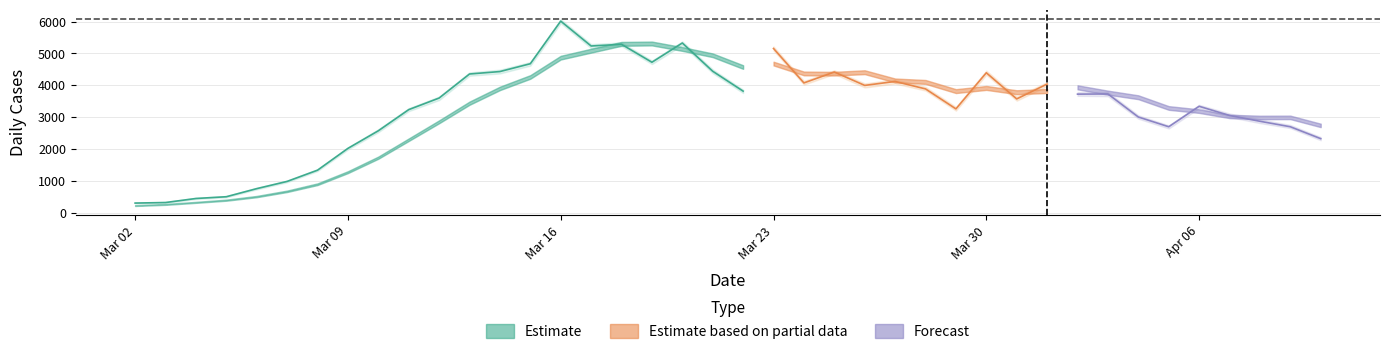

Which has a higher value, 17 or 7?

17